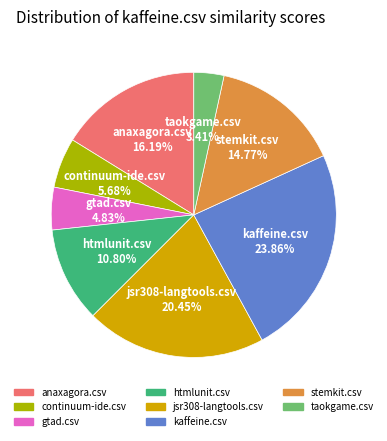

Approximately how many times larger is the value at stemkit.csv compared to jsr308-langtools.csv?

0.7